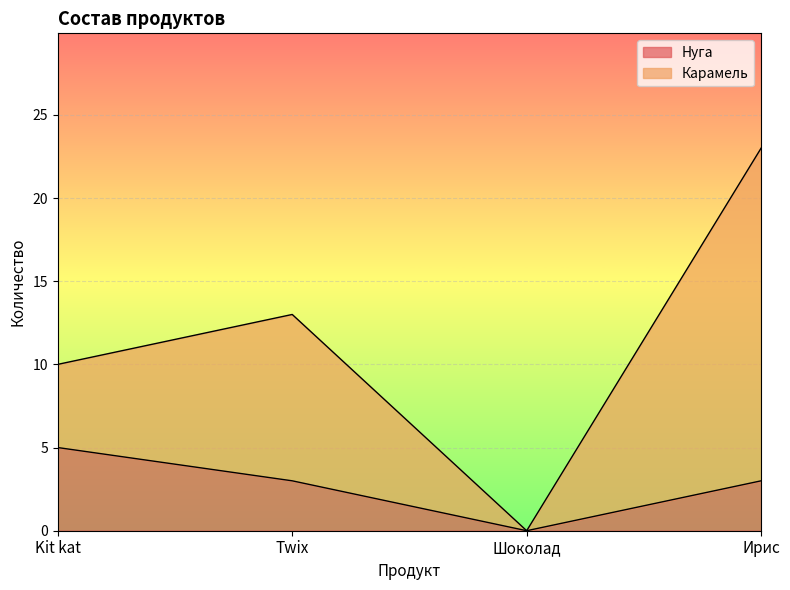

Where does the data first go above 3?

Kit kat